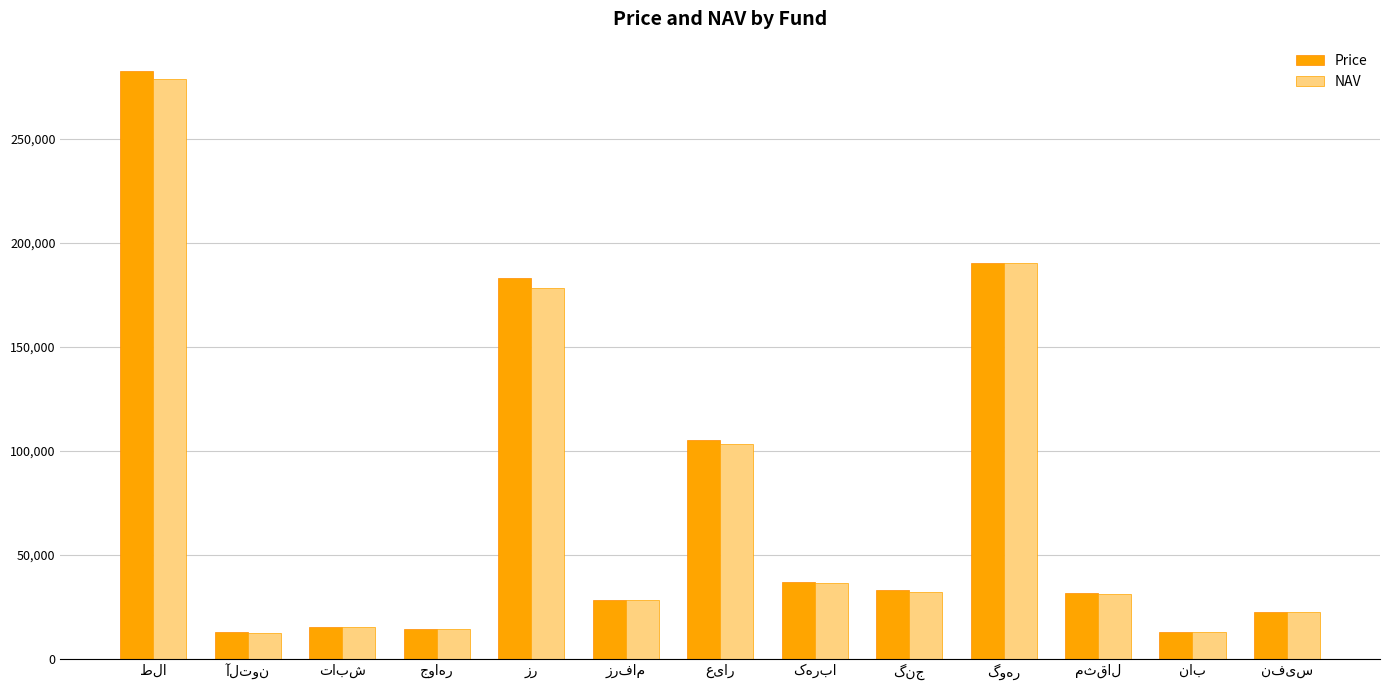

What is the greatest value displayed?

282500